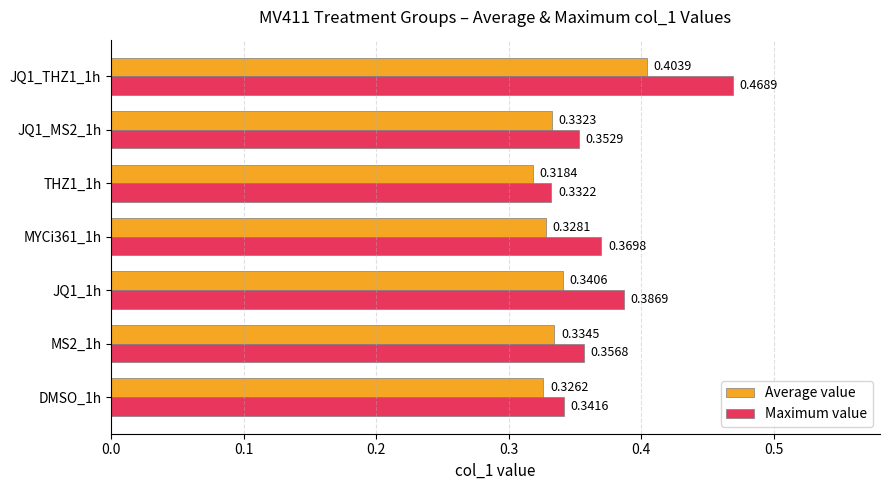

Which series has the largest total across all categories?

Maximum value